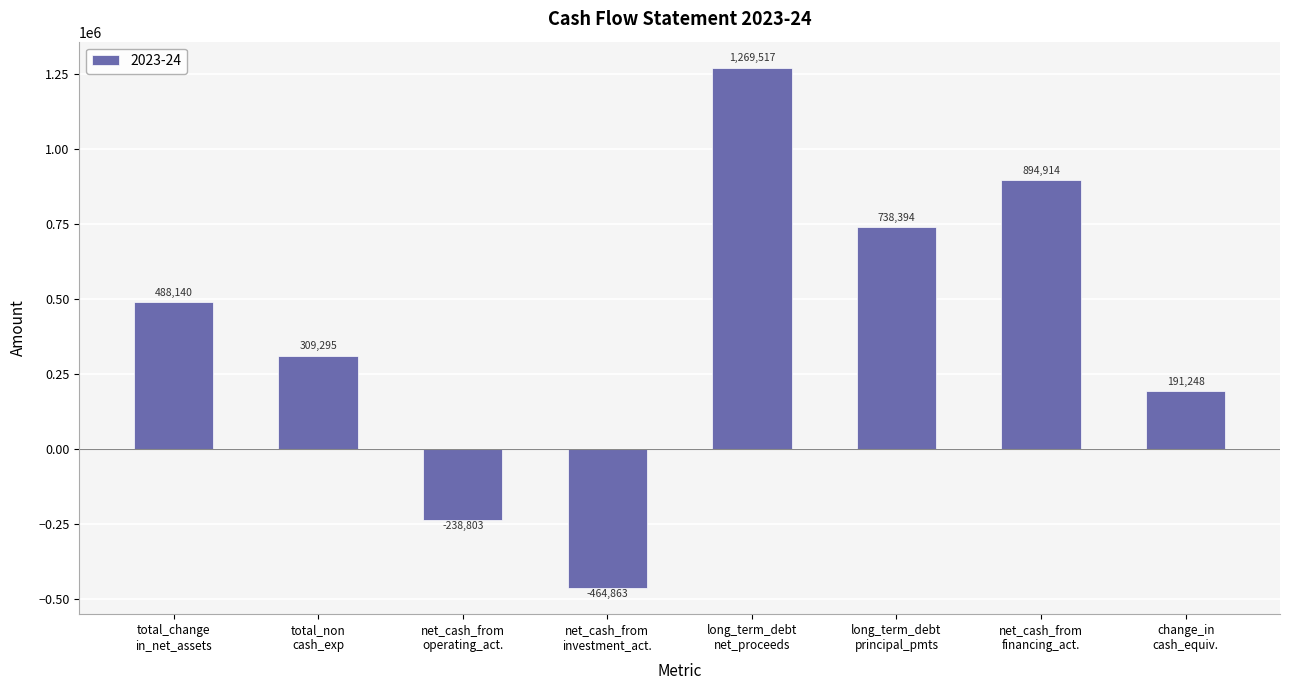

What is the greatest value displayed?

1269517